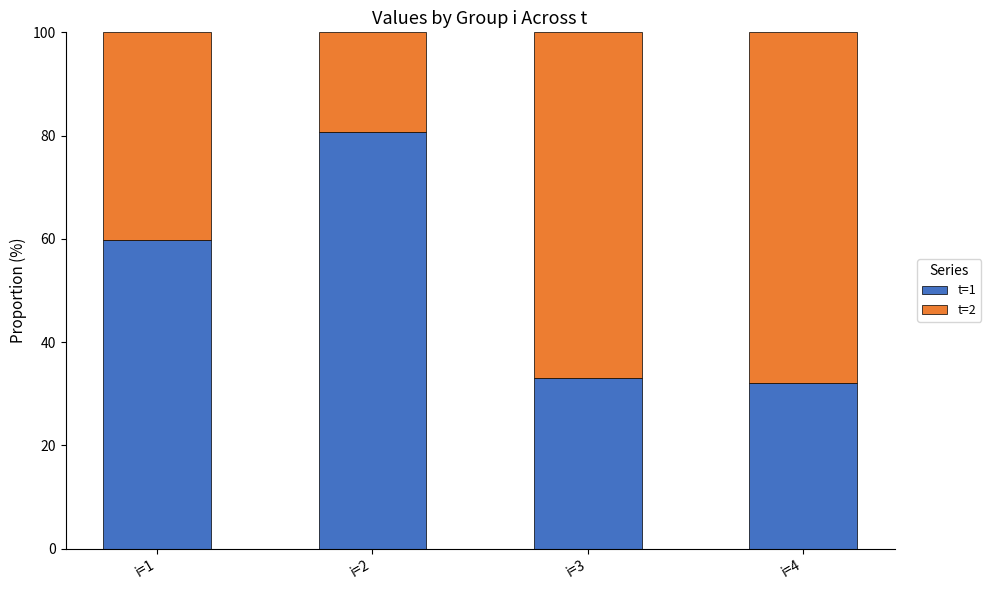

What is the total value across all series at i=3?

100.0